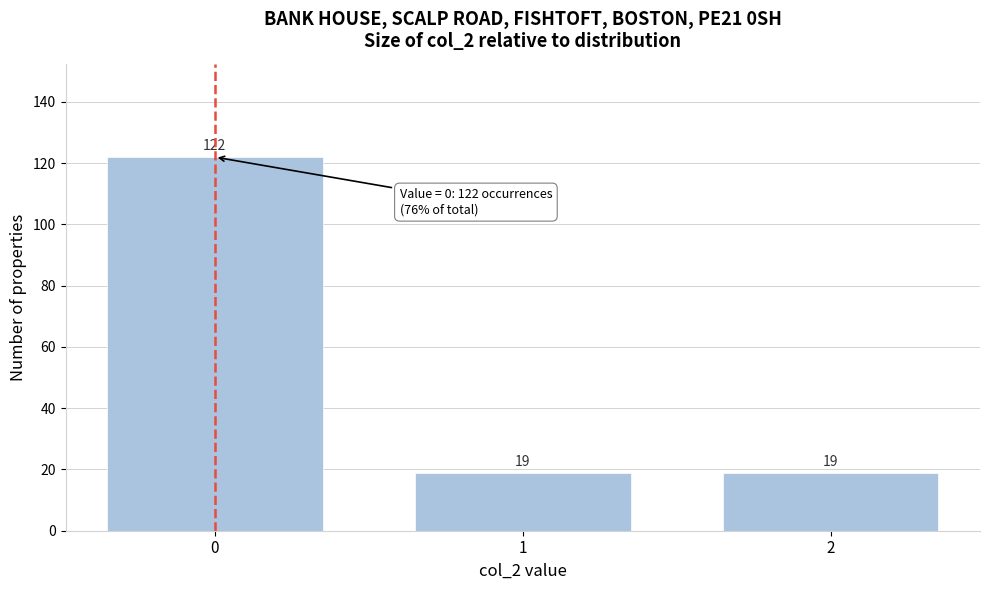

Reading right to left, transcribe all the data shown in this chart.

2=19	1=19	0=122